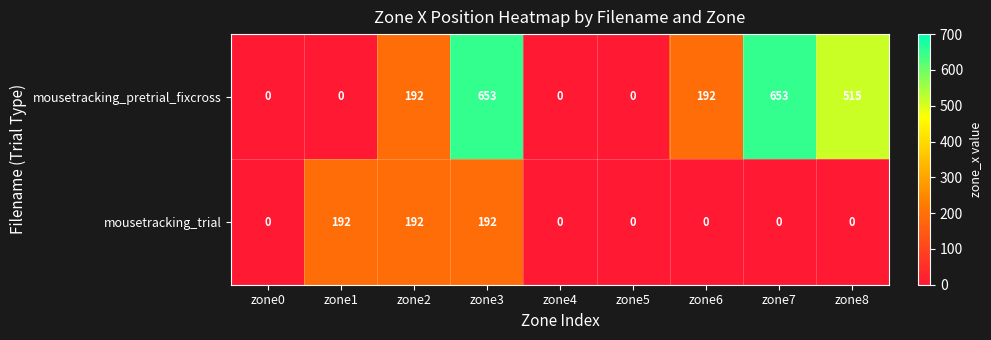

Read the mousetracking_pretrial_fixcross value at zone3, to the nearest 10.

650